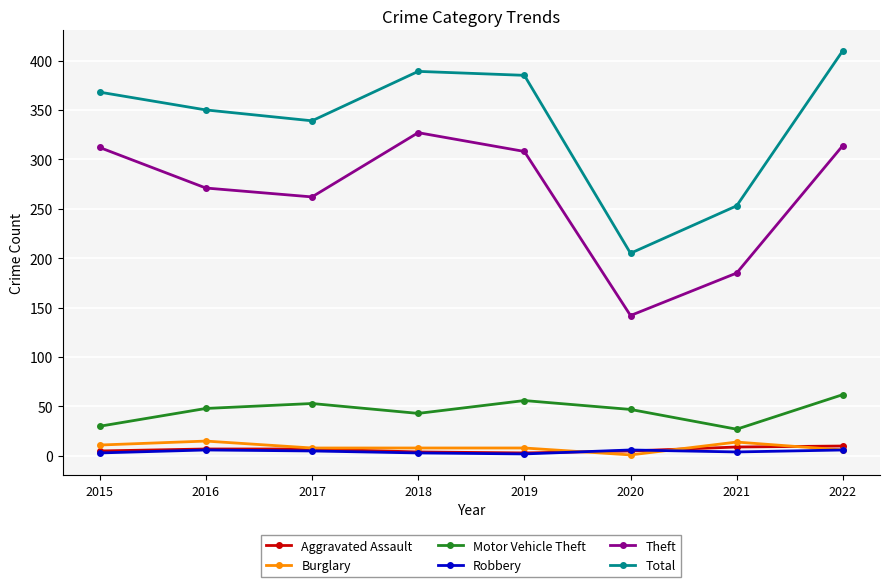

What is the value of the Robbery point at the 8th from the left?

6